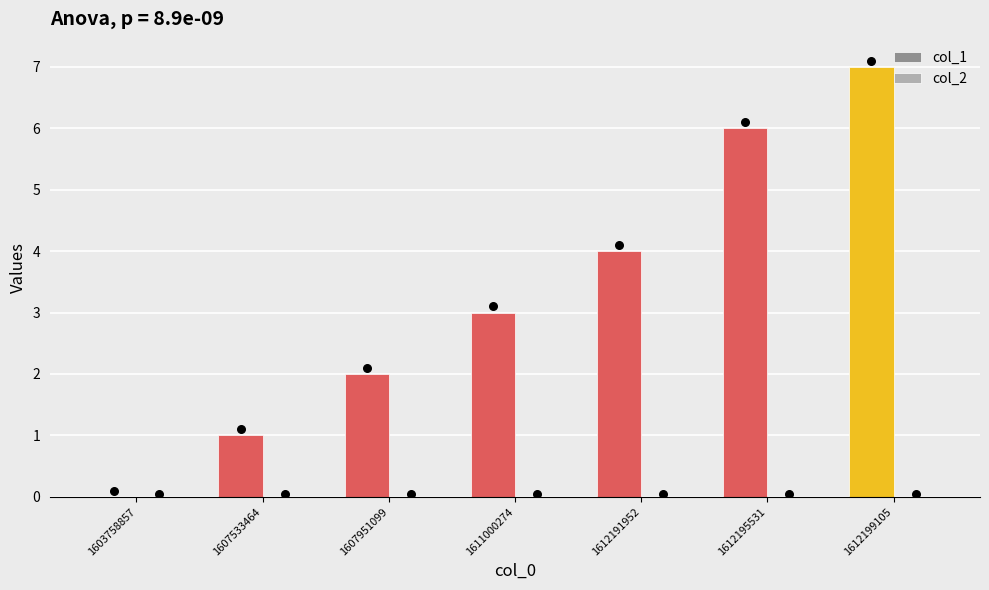

At which category is the sum across all series the highest?

1612199105